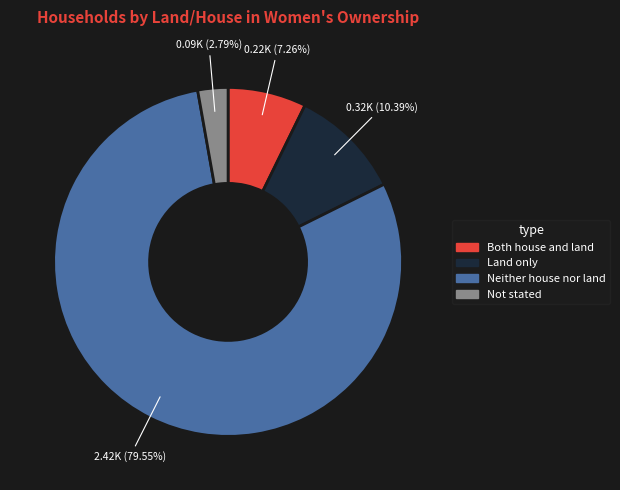

Does any single category account for the majority?

Yes